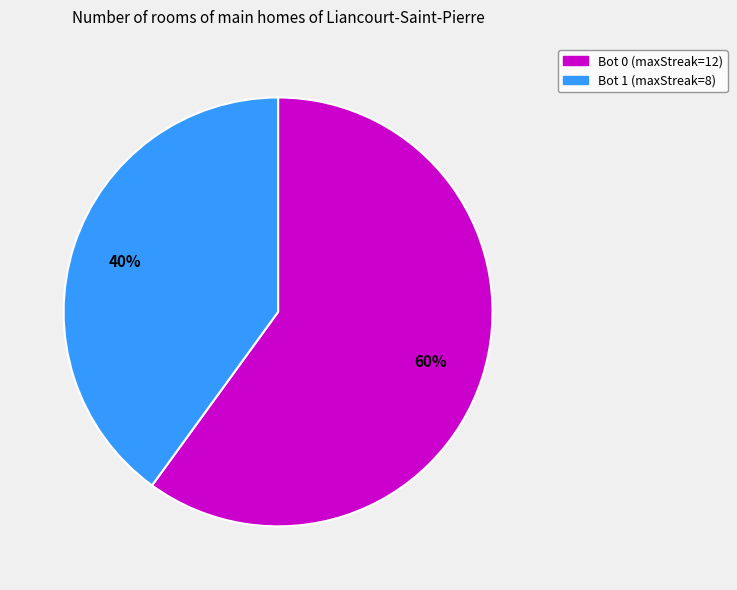

To the nearest percent, what is the combined percentage of Bot 0 and Bot 1?

100%